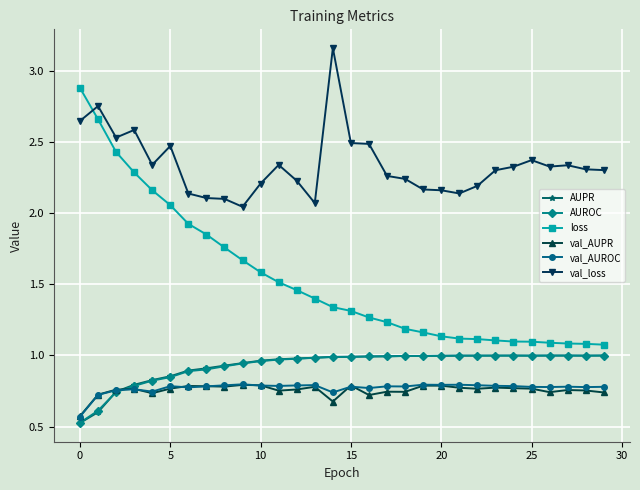

Which series has the largest total across all categories?

val_loss